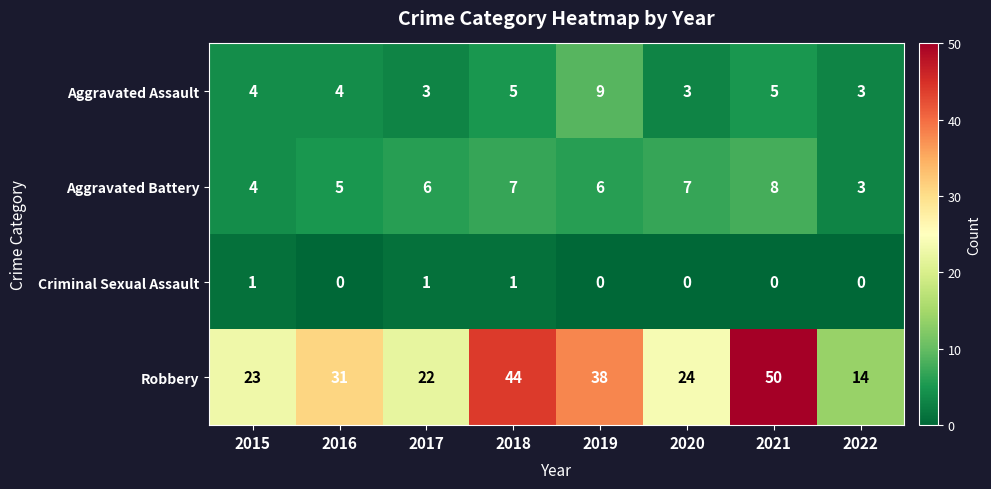

The value of Criminal Sexual Assault at 2019 is 0. True or false?

True